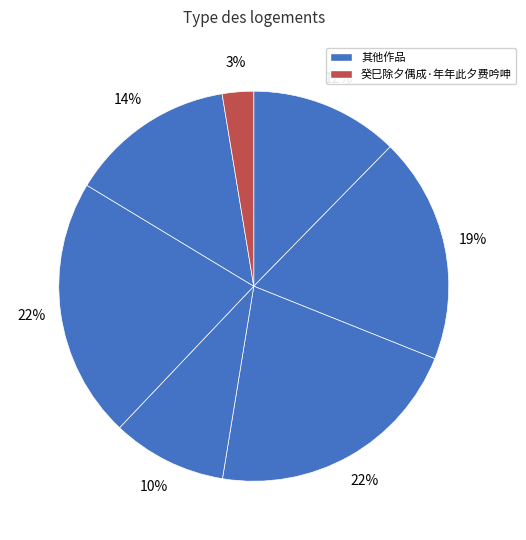

How many segments does this pie chart have?

7